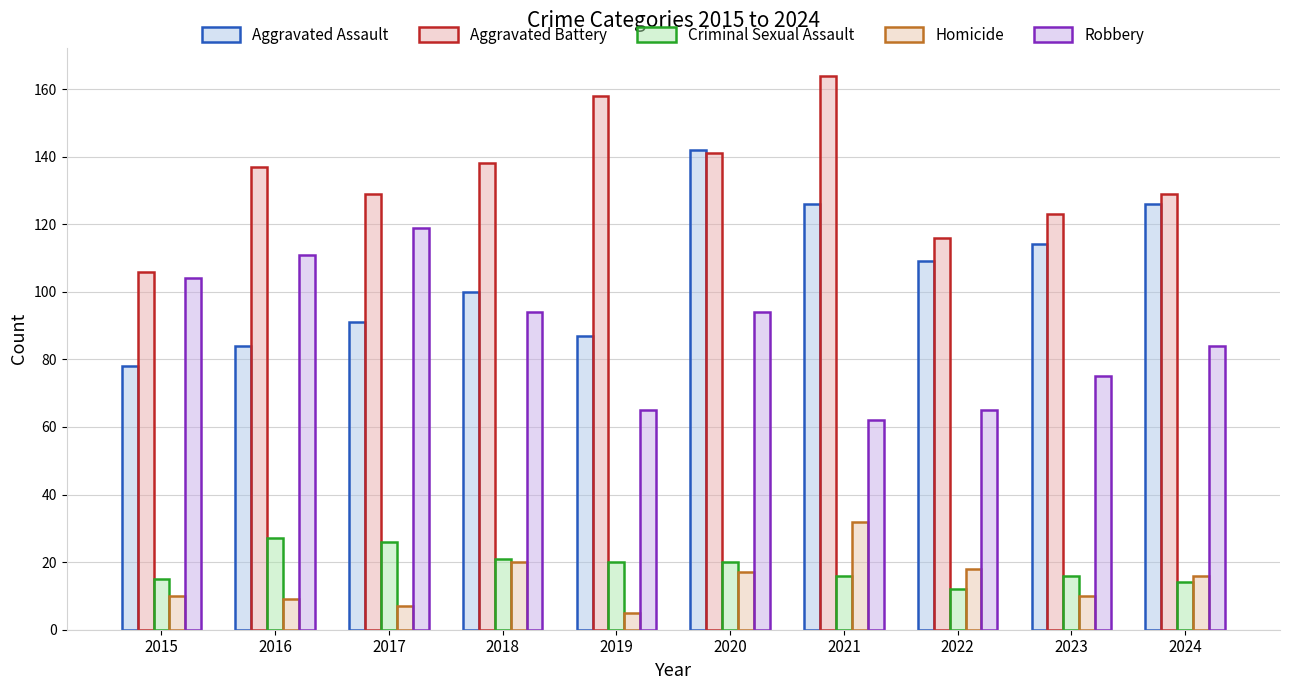

Rank the series by their maximum value, from lowest to highest.

Criminal Sexual Assault, Homicide, Robbery, Aggravated Assault, Aggravated Battery